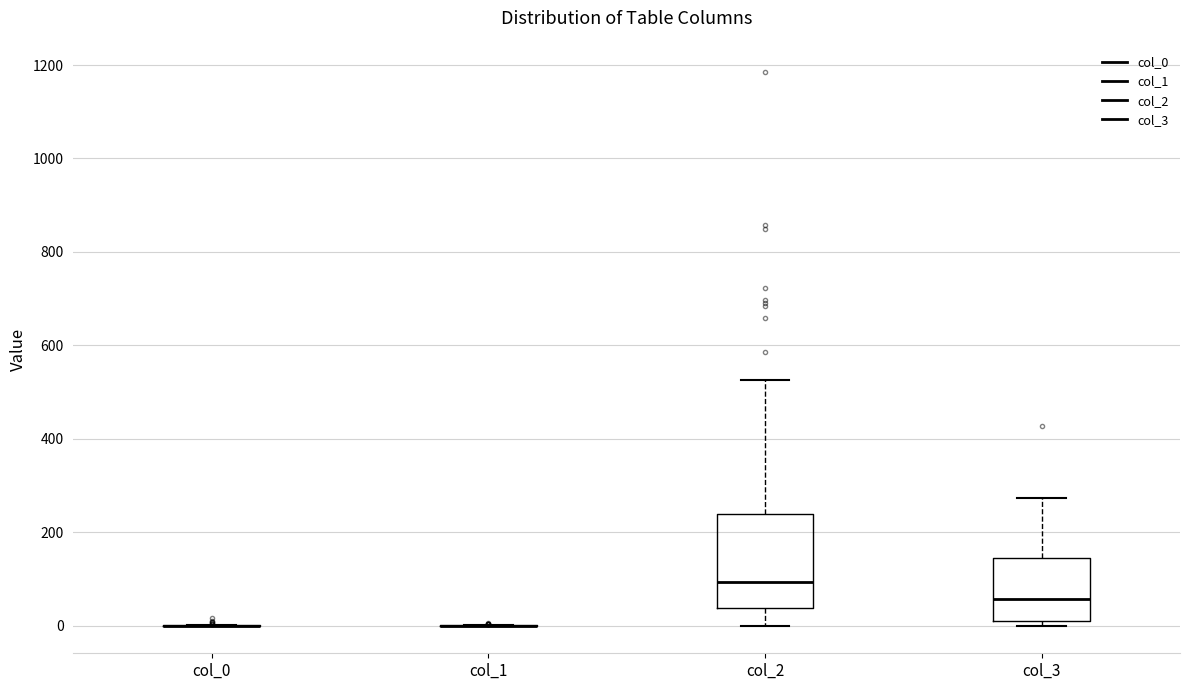

Reading left to right, transcribe this box plot: for each box, give where its median line is, the range the box spans, and where its two whiskers end, as read against the y-axis. The values are not printed on the chart, so give them approximately, as read against the axis.

col_0: box collapsed to a line at 0, whiskers 0 to 0
col_1: box collapsed to a line at 0, whiskers 0 to 0
col_2: median 100, box 40 to 240, whiskers 0 to 520
col_3: median 60, box 0 to 140, whiskers 0 (just below the box's lower edge) to 280